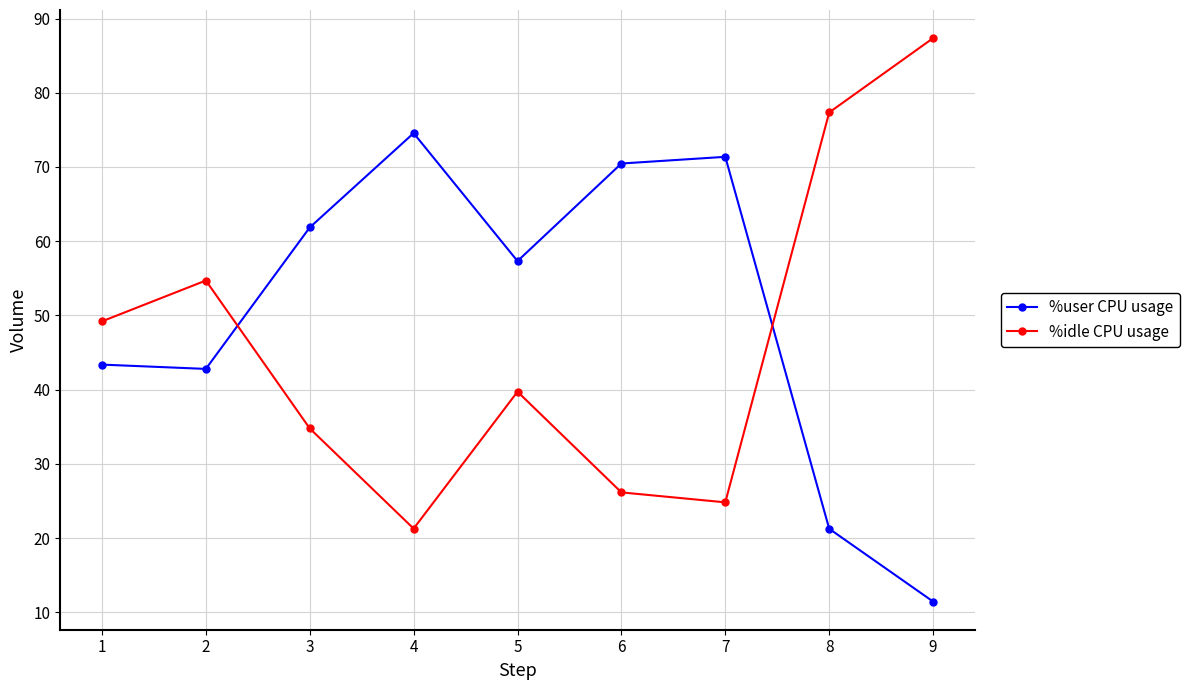

Between which two adjacent categories do %idle CPU usage and %user CPU usage first intersect?

2 and 3